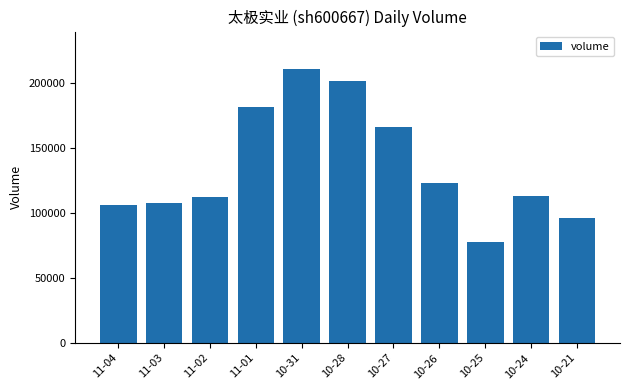

What is the difference between the values at 11-02 and 11-03?

4987